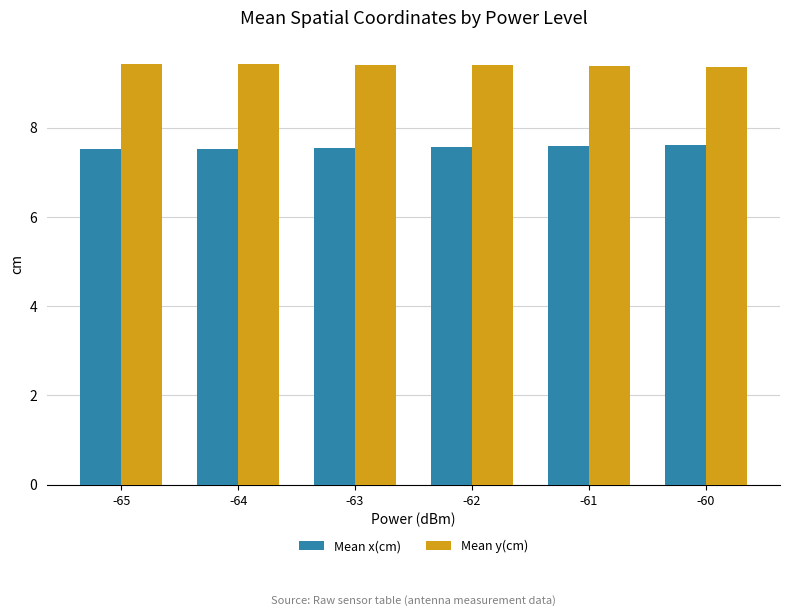

List the series in order of their overall mean, highest first.

Mean y(cm), Mean x(cm)